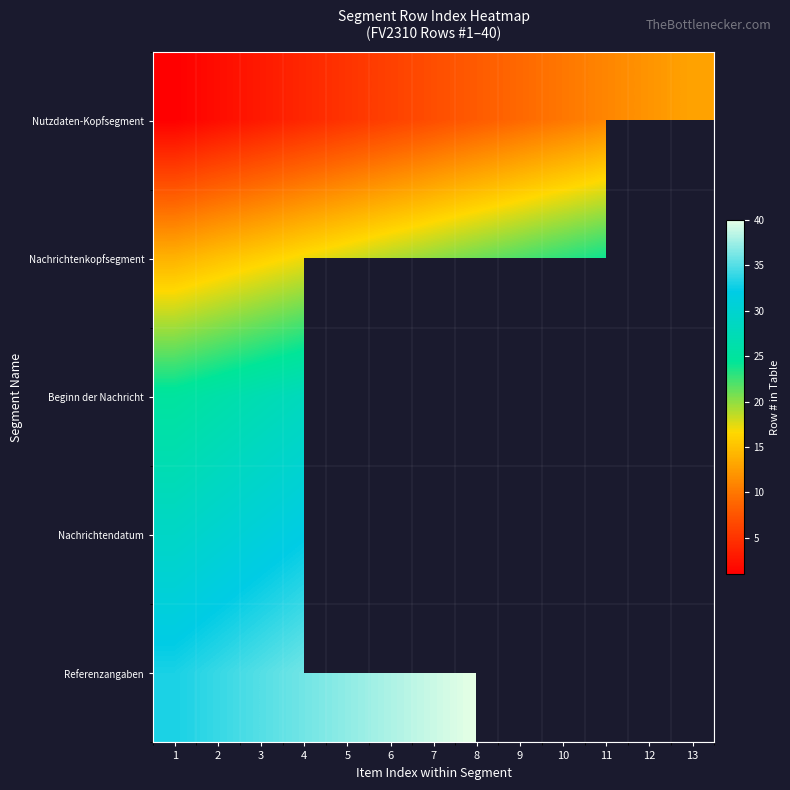

Which series has the largest range (max minus min)?

Nutzdaten-Kopfsegment